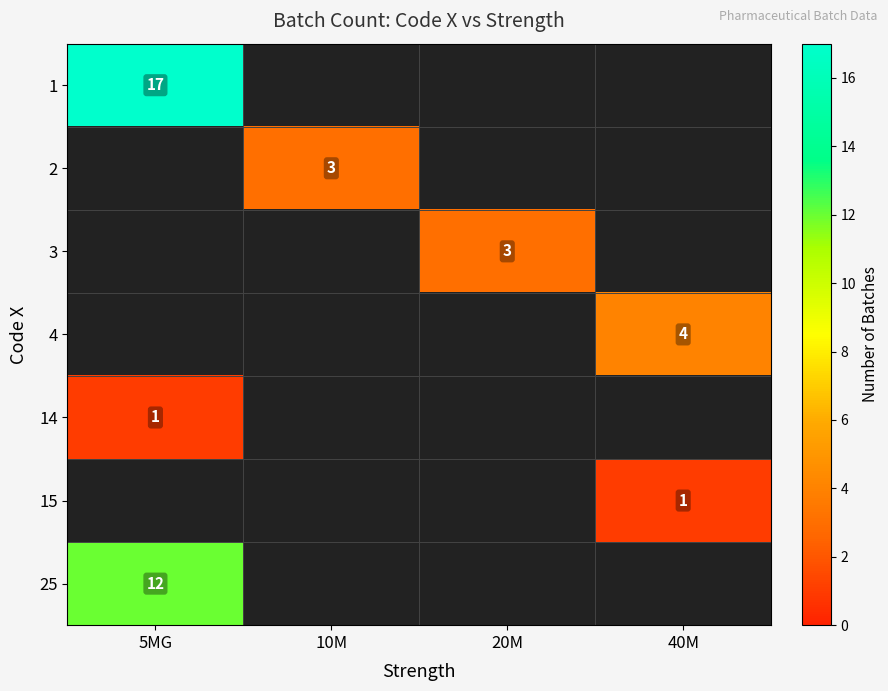

Is it true that 3 equals 1 at 20M?

False